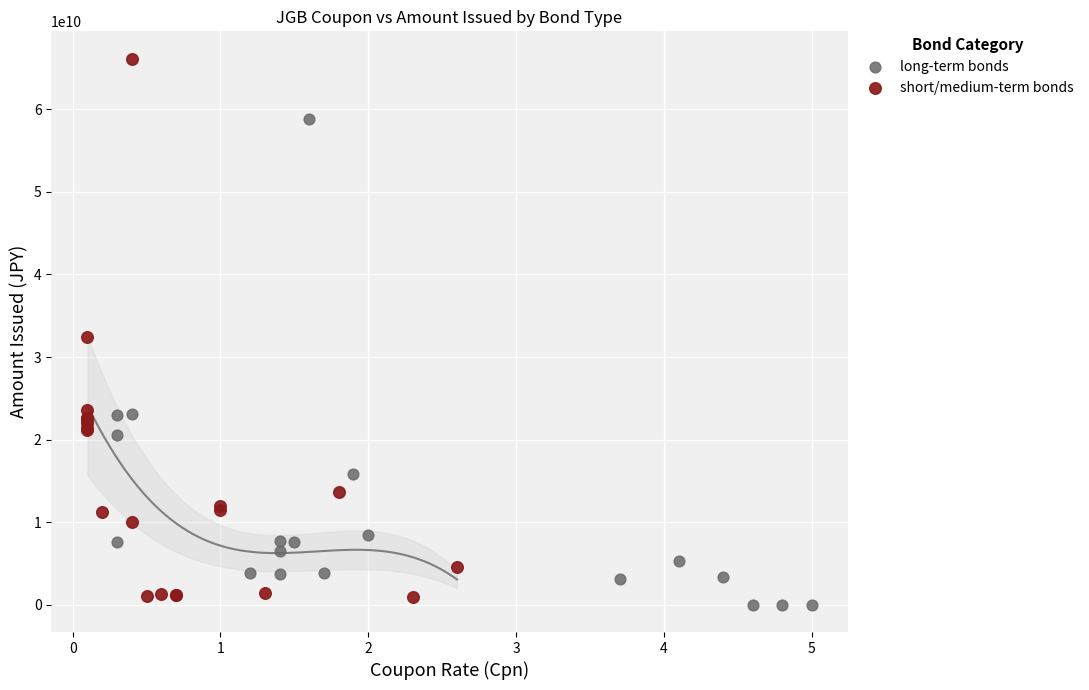

What are all the series names shown in the legend?

long-term bonds, short/medium-term bonds